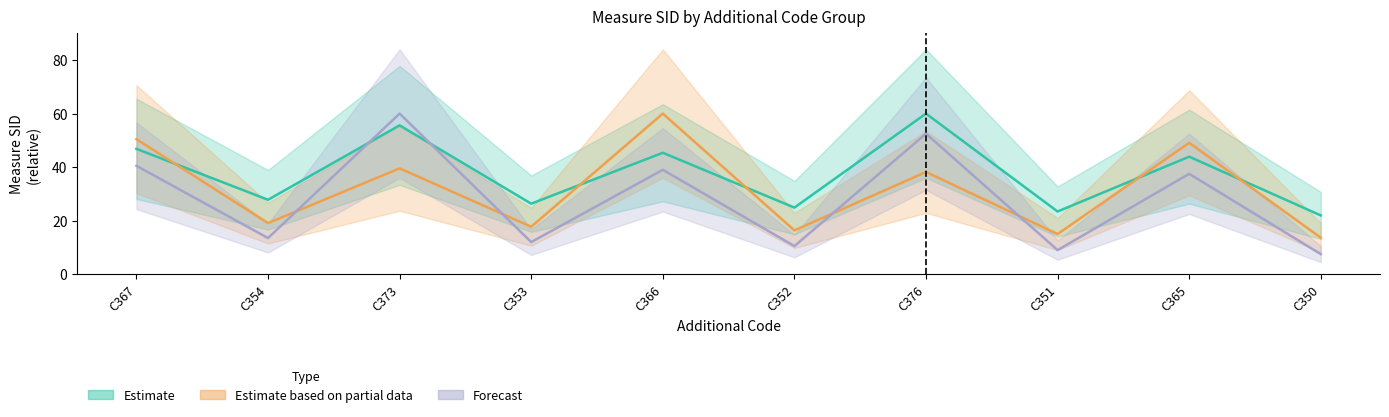

At which label is Estimate based on partial data closest to 36?

C376